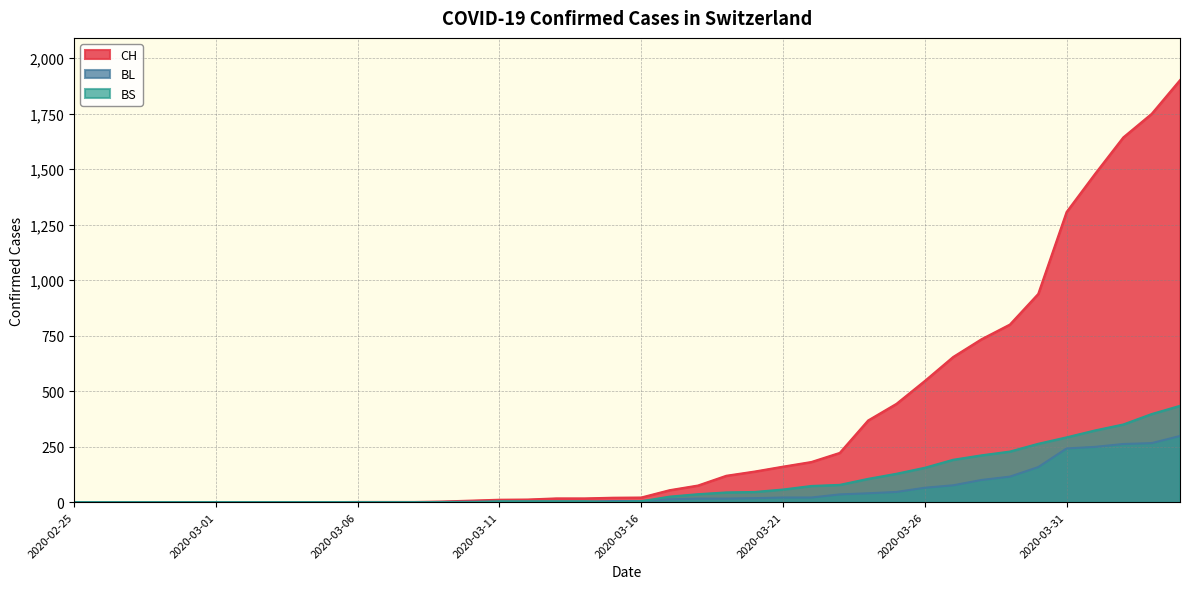

How many series are shown in this chart?

3